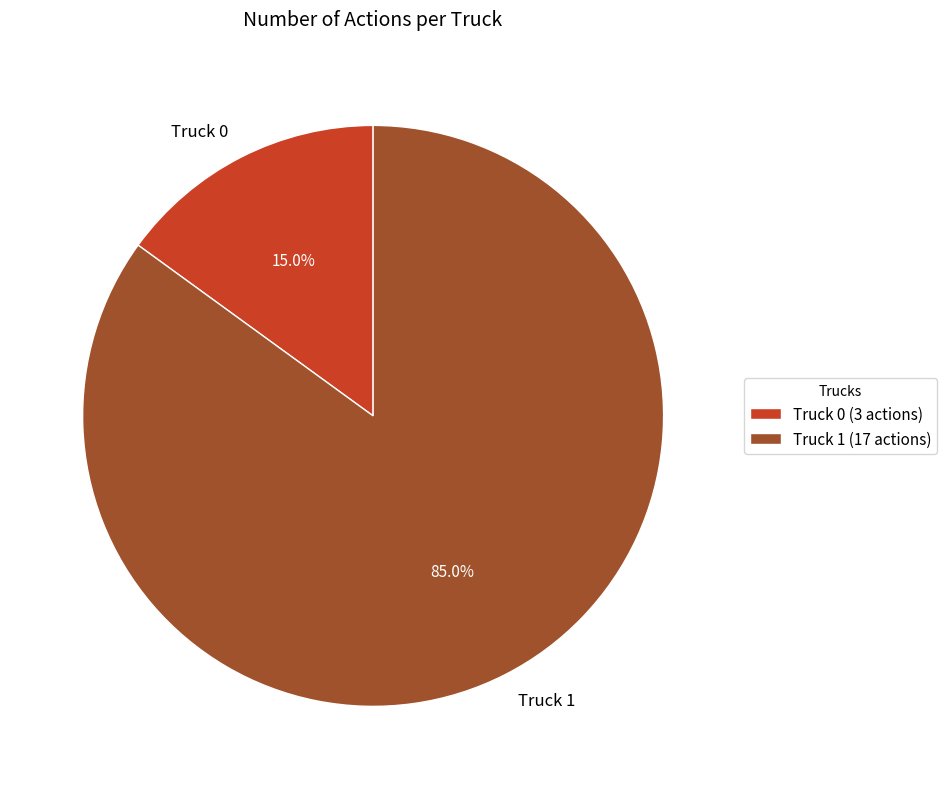

Which has a higher value, Truck 1 or Truck 0?

Truck 1